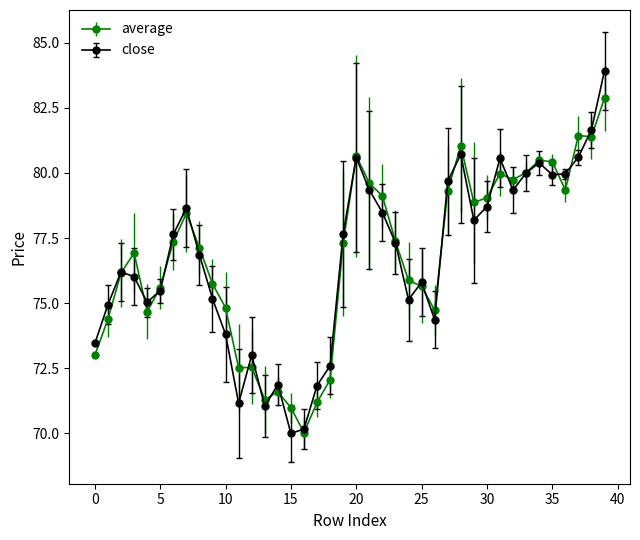

Rank the series by their maximum value, from lowest to highest.

average, close